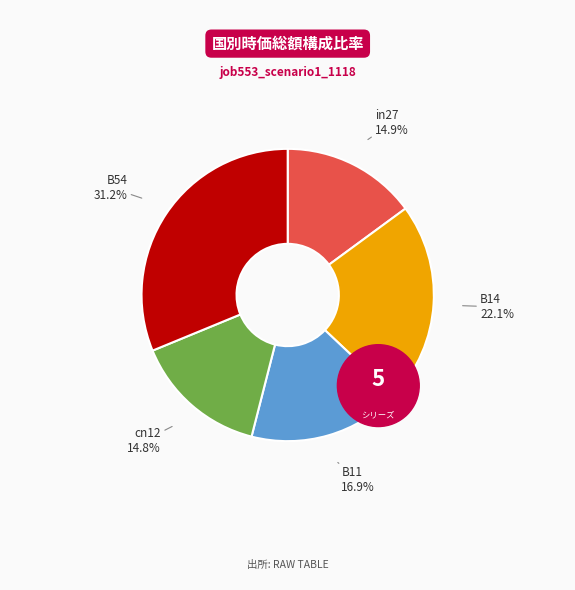

Is it true that B54 is 21% of the pie?

False